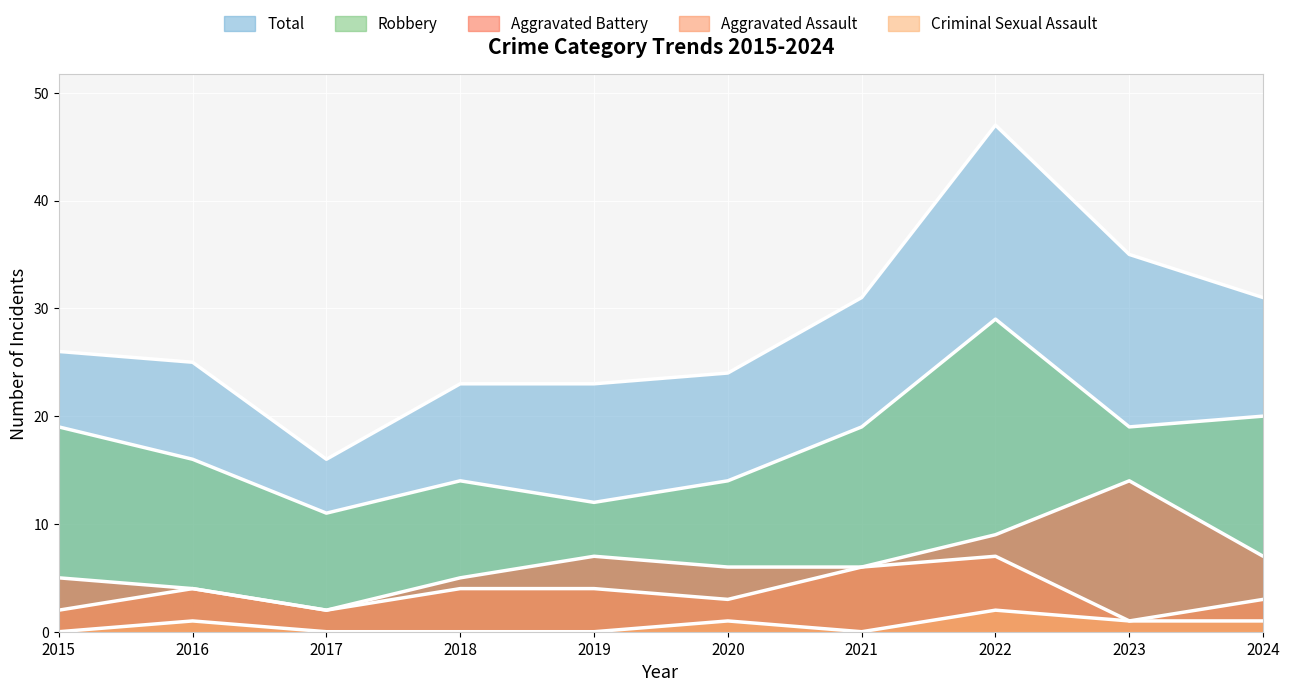

Which series has the largest range (max minus min)?

Total